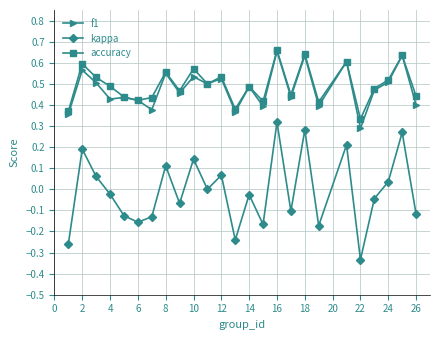

Which series has the largest range (max minus min)?

kappa